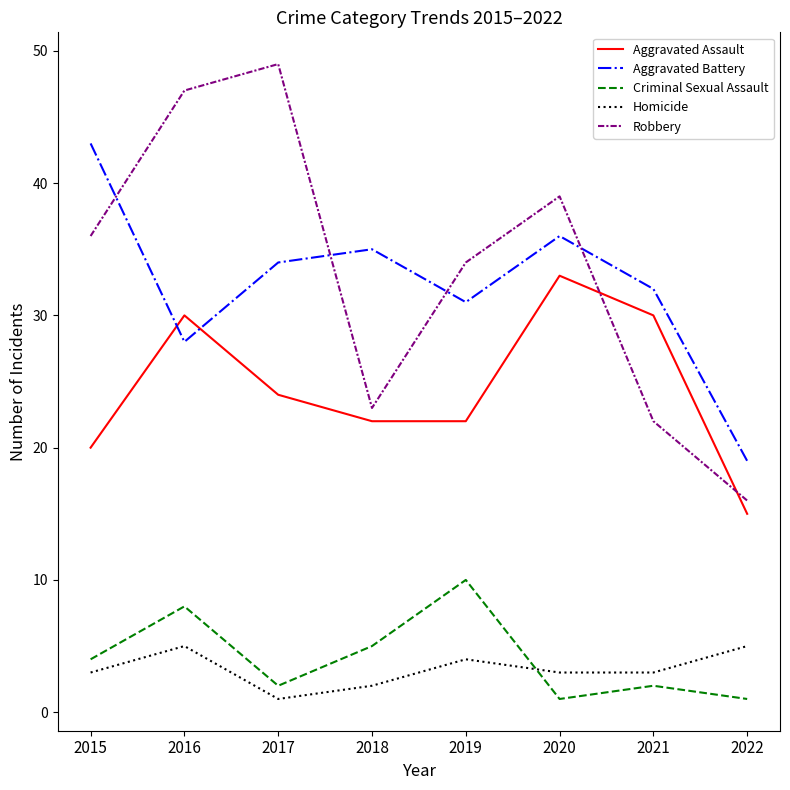

What is the sum of all Criminal Sexual Assault values?

33